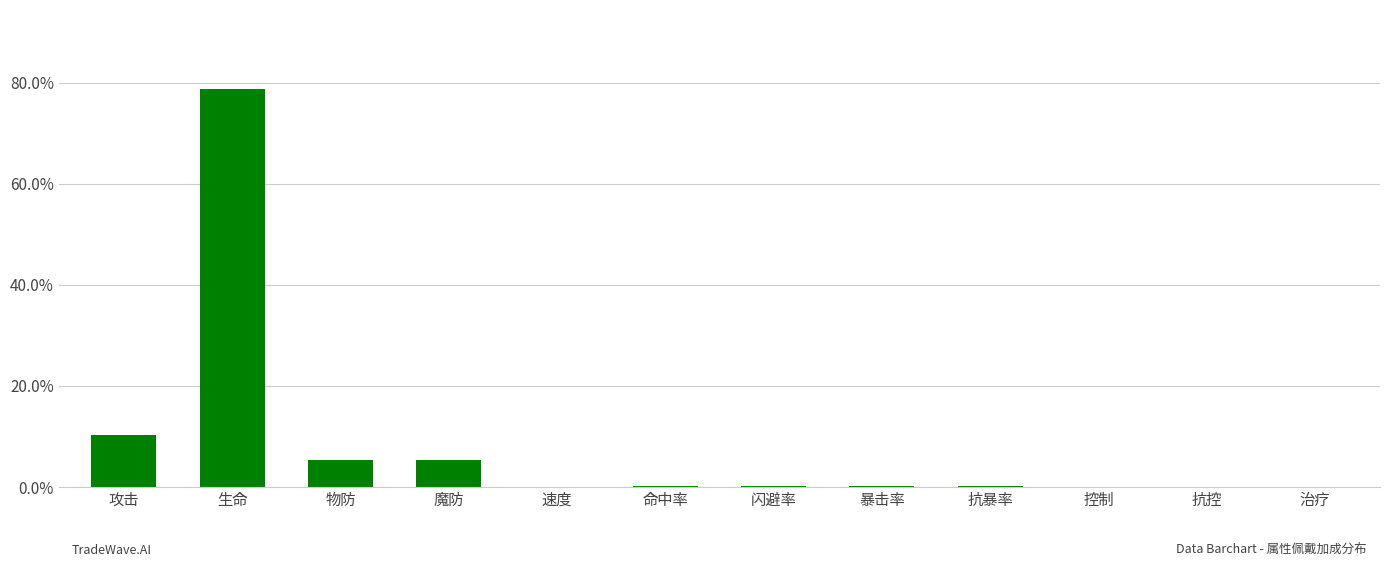

What is the sum of the values at 攻击 and 暴击率?

10.4